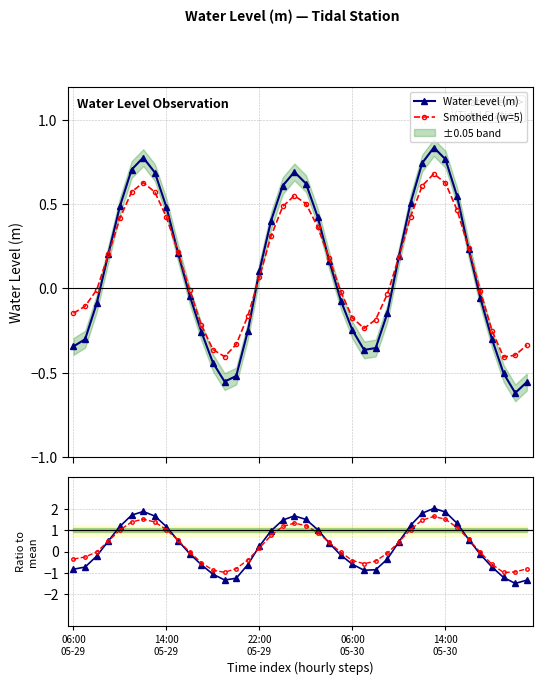

How many values in Water Level (m) are below zero?

19